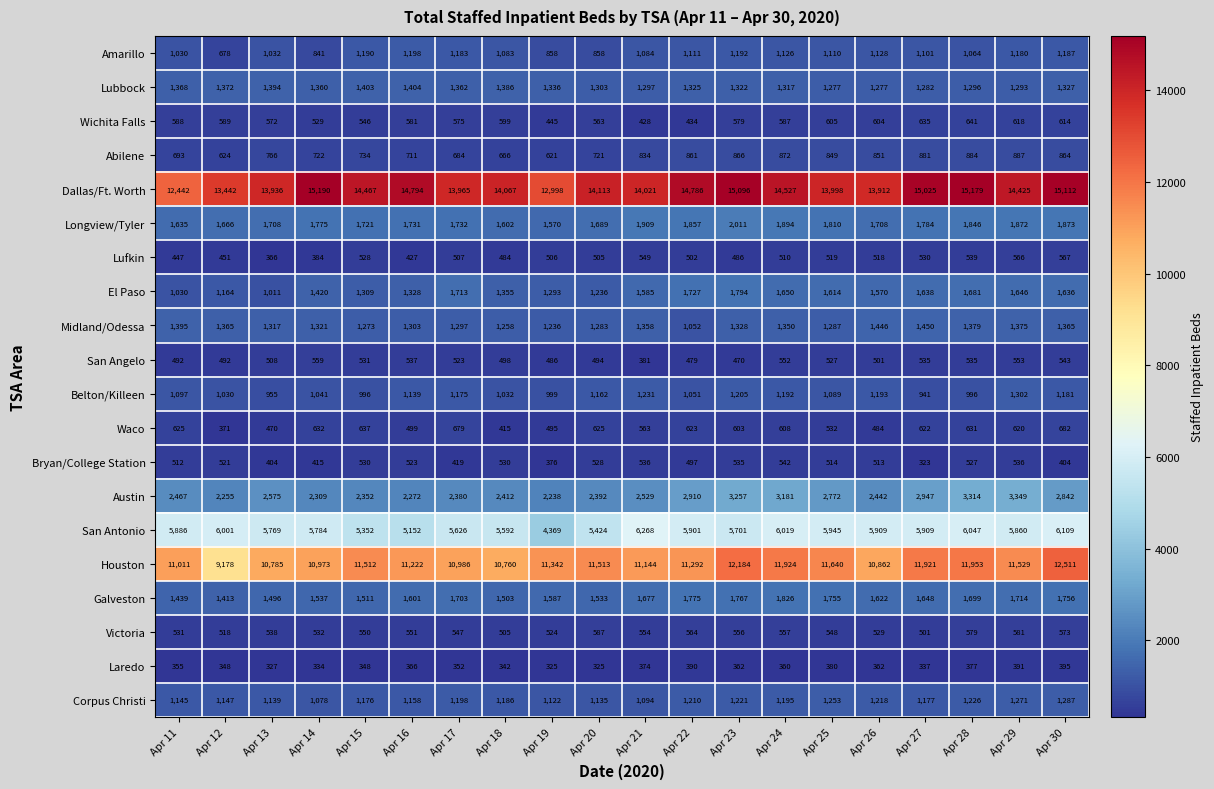

What is the maximum value for Amarillo?

1198